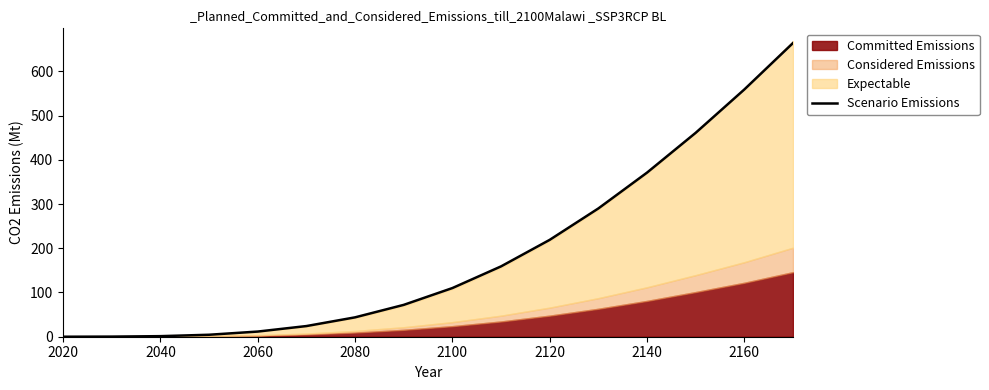

Count the number of categories in the chart.

16